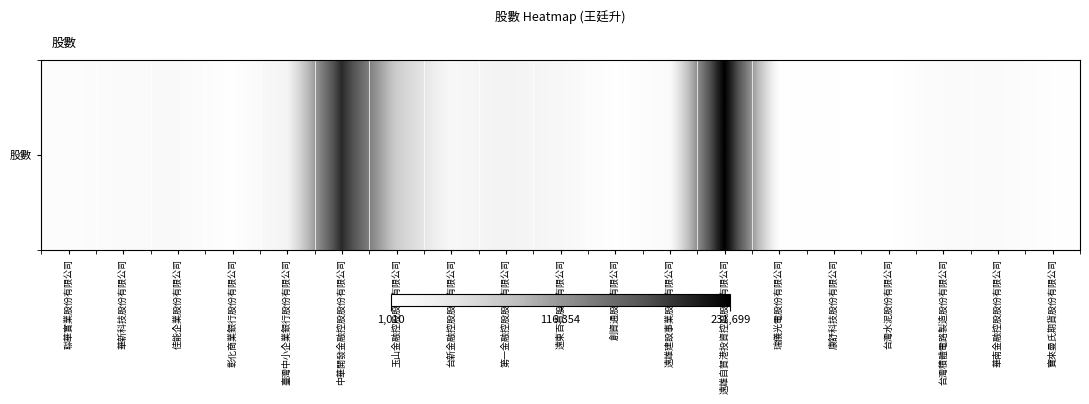

What is the ratio of the value at 遠東百貨股份有限公司 to the value at 華南金融控股股份有限公司?

1.5